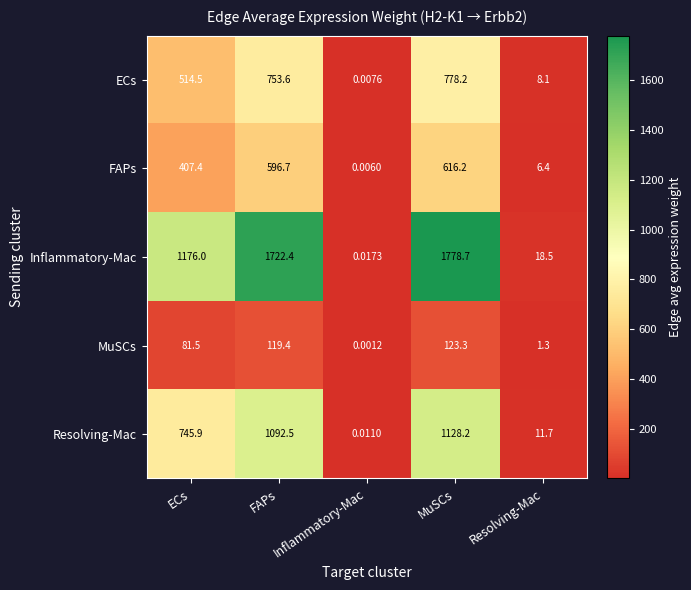

At which label does Resolving-Mac first exceed 745?

ECs